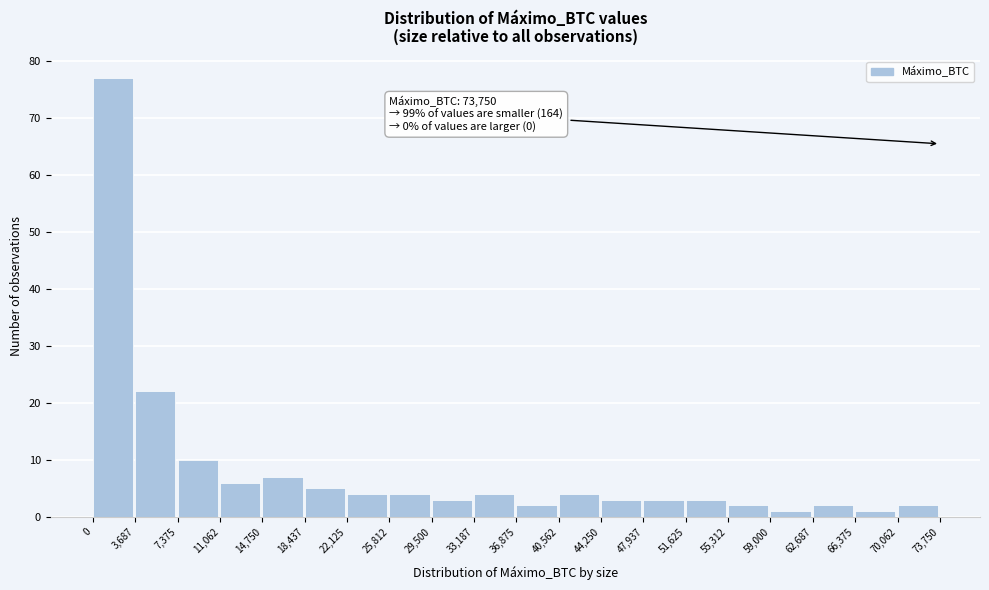

Which range on the x-axis has the tallest bar?

0 to 3,687